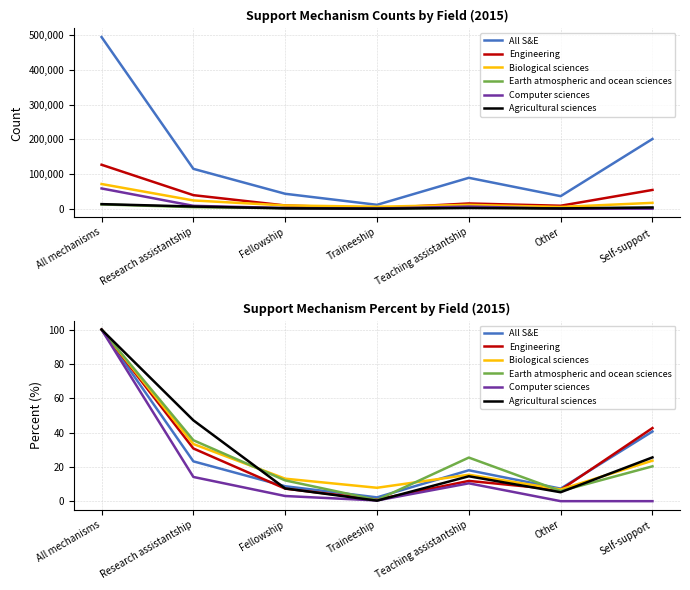

Which series has the largest total across all categories?

All S&E